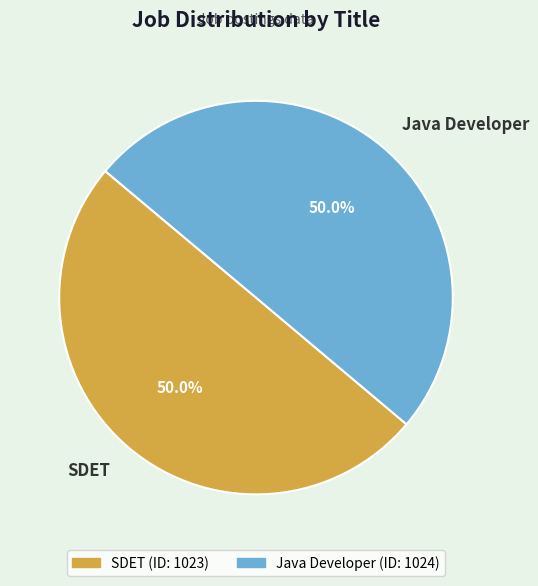

How many segments does this pie chart have?

2